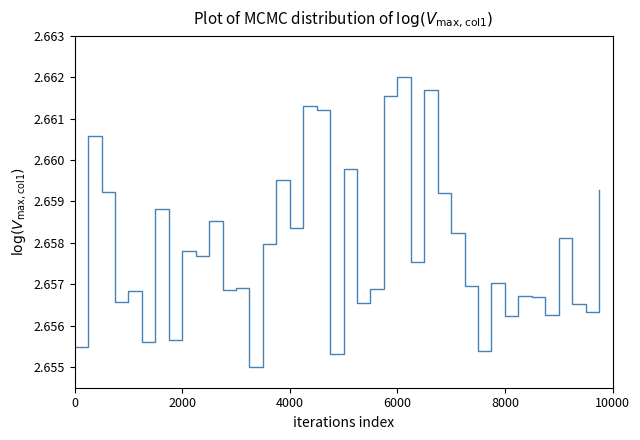

Which category has the highest value across all series?

6000